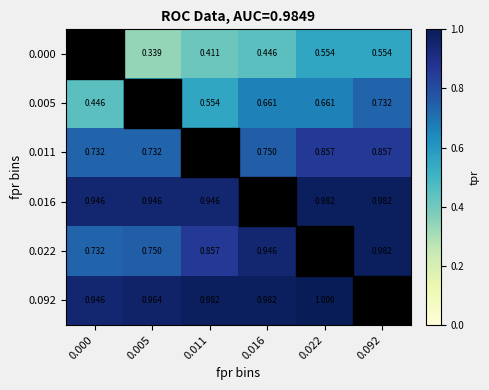

Is the value of 0.011 at 0.092 greater than the value of 0.005 at 0.016?

Yes